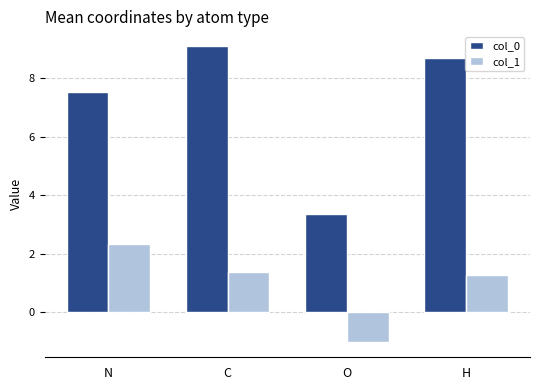

Which series has the widest spread of values?

col_0